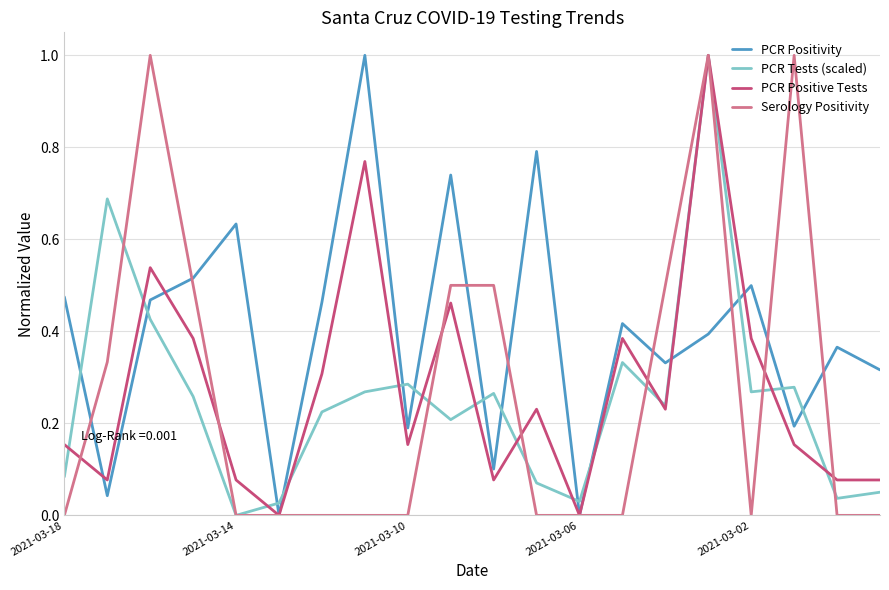

What is the maximum value shown in the chart?

1.0